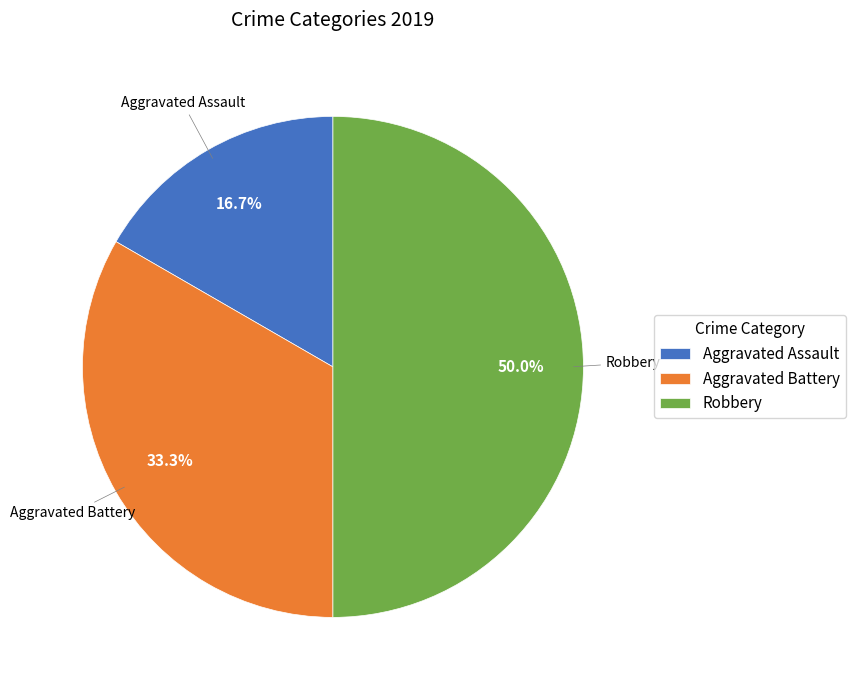

The Aggravated Battery slice represents 27% of the pie. True or false?

False